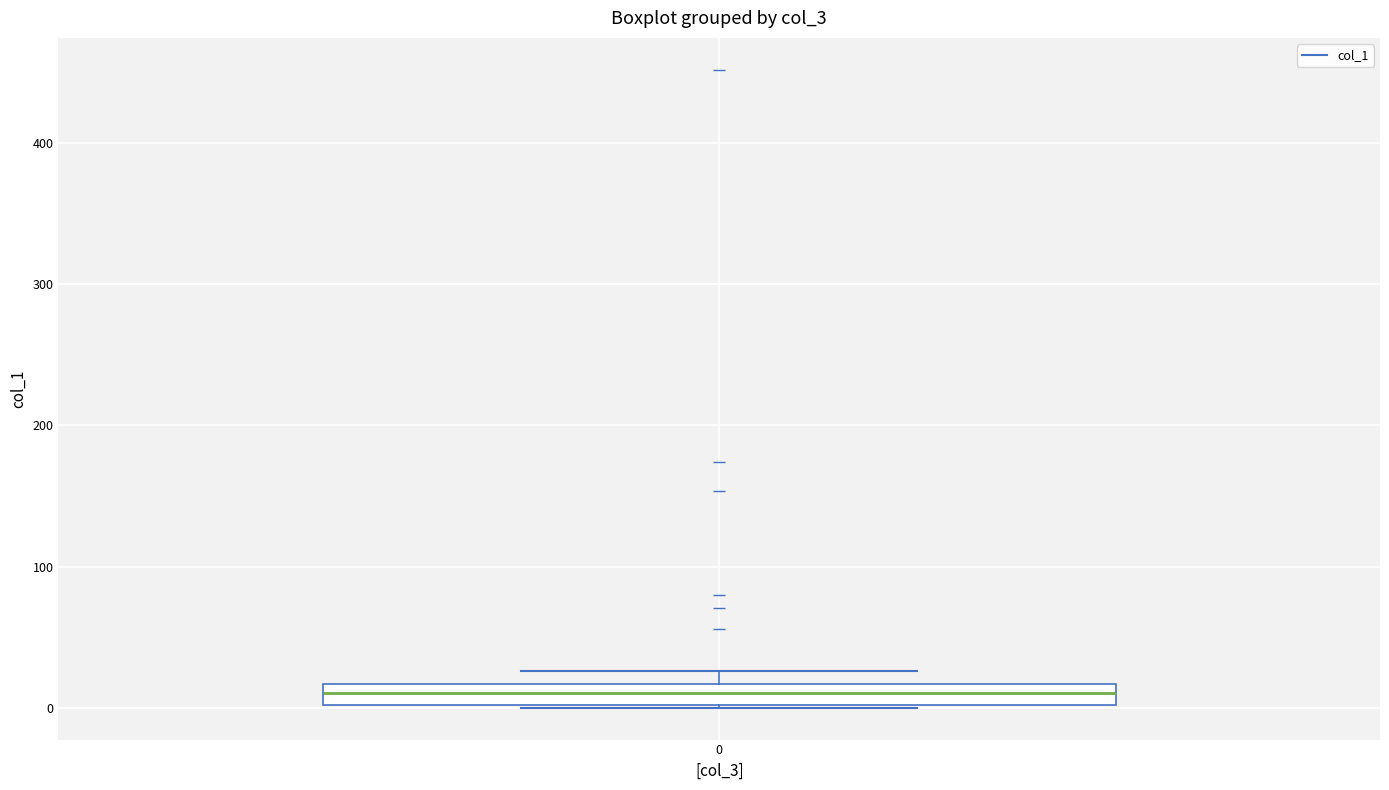

Where is the lower edge of the box at x = 0 on the y-axis? The values are not printed on the chart, so give them approximately, as read against the axis.

0